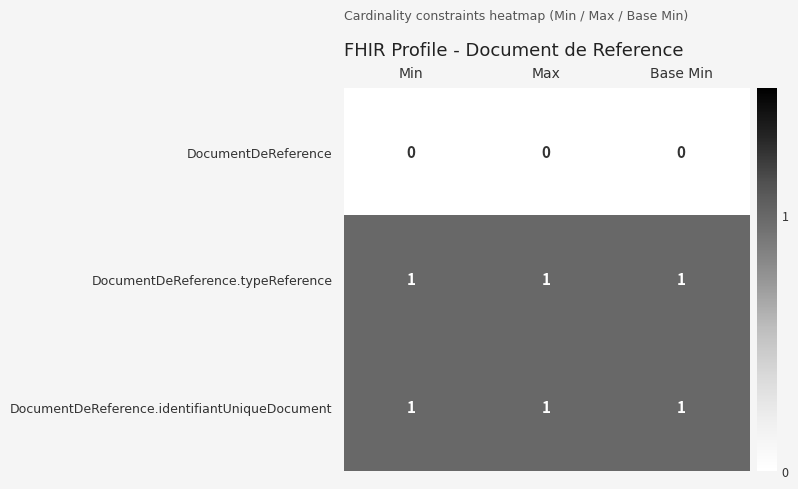

The DocumentDeReference.identifiantUniqueDocument series shows 1 at Max. True or false?

True